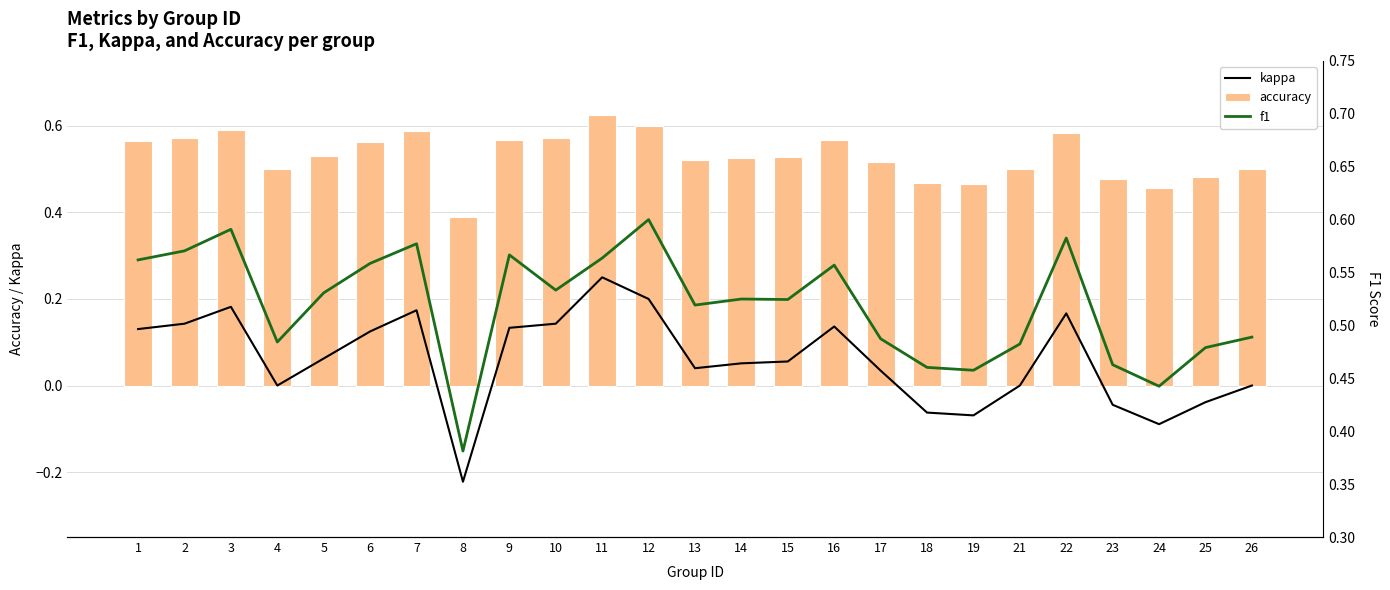

Between 10 and 15, which series saw the biggest shift?

kappa